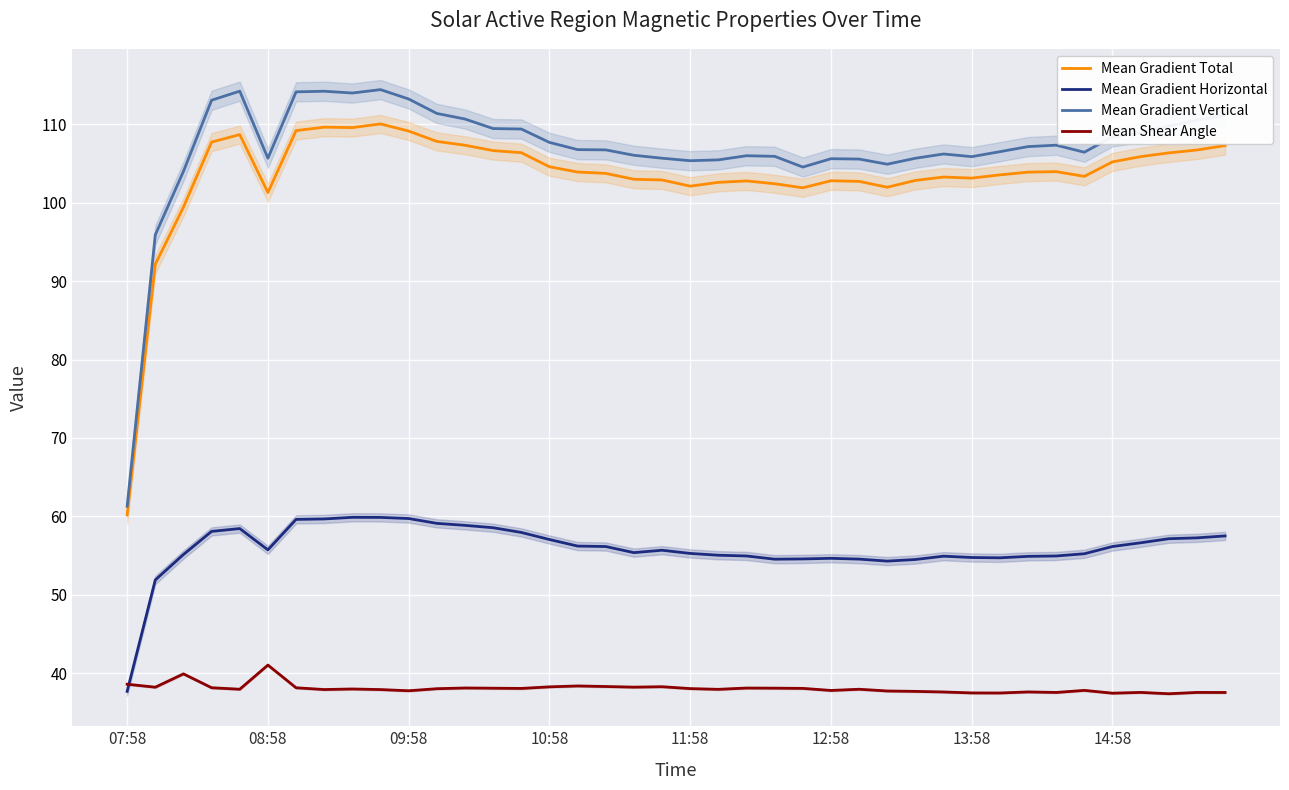

How many distinct data groups are displayed?

4